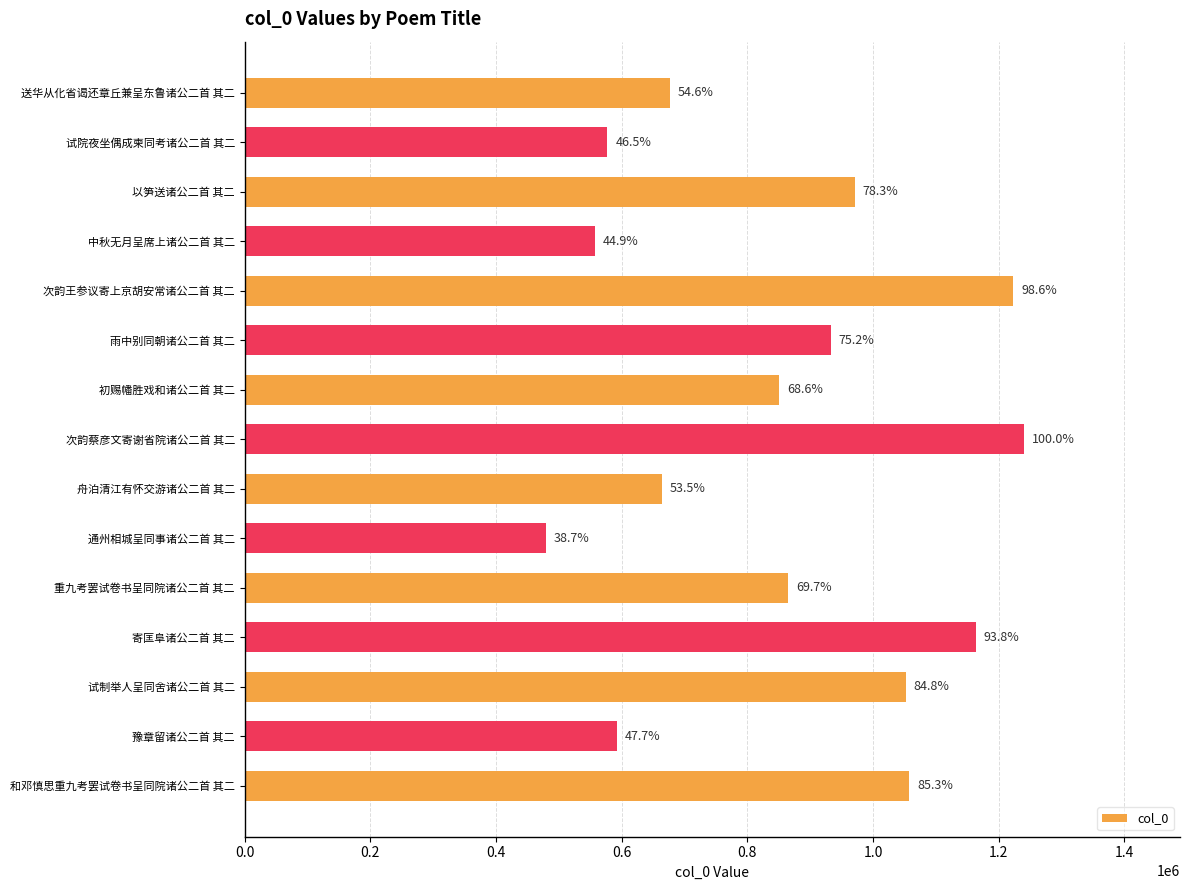

Does the chart contain any negative values?

No